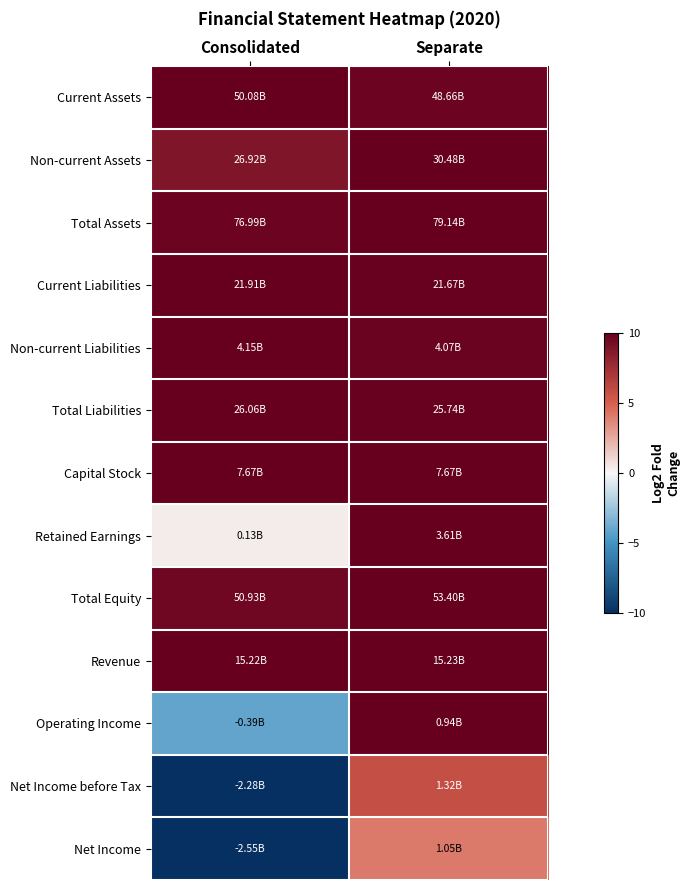

Reading left to right, list all the values displayed in this chart.

Current Assets: Consolidated=10.0	Separate=9.7
Non-current Assets: Consolidated=8.8	Separate=10.0
Total Assets: Consolidated=9.7	Separate=10.0
Current Liabilities: Consolidated=10.0	Separate=9.9
Non-current Liabilities: Consolidated=10.0	Separate=9.8
Total Liabilities: Consolidated=10.0	Separate=9.9
Capital Stock: Consolidated=10.0	Separate=10.0
Retained Earnings: Consolidated=0.4	Separate=10.0
Total Equity: Consolidated=9.5	Separate=10.0
Revenue: Consolidated=10.0	Separate=10.0
Operating Income: Consolidated=-4.1	Separate=10.0
Net Income before Tax: Consolidated=-10.0	Separate=5.8
Net Income: Consolidated=-10.0	Separate=4.1